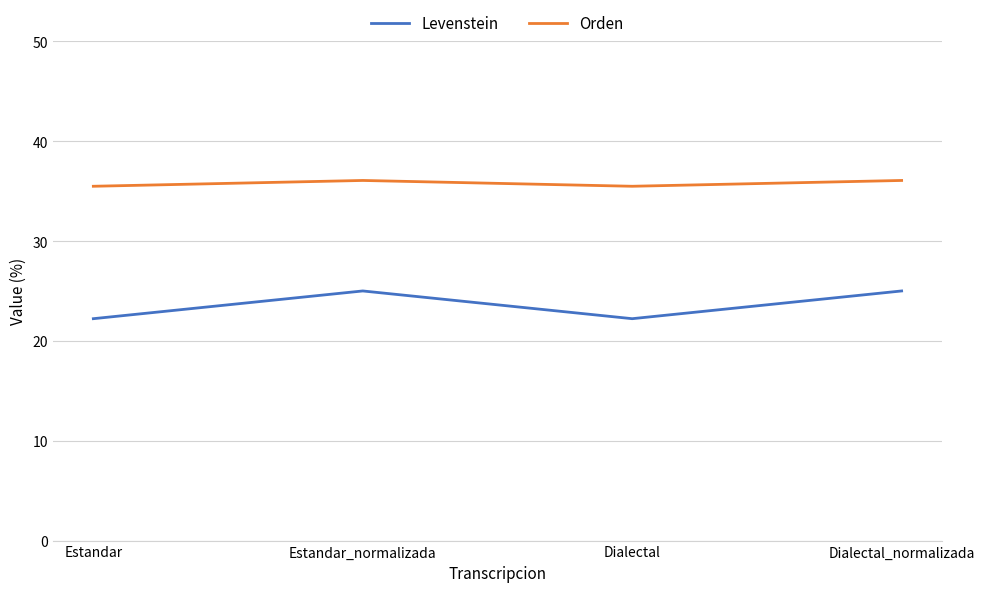

What is the minimum value shown in the chart?

22.2